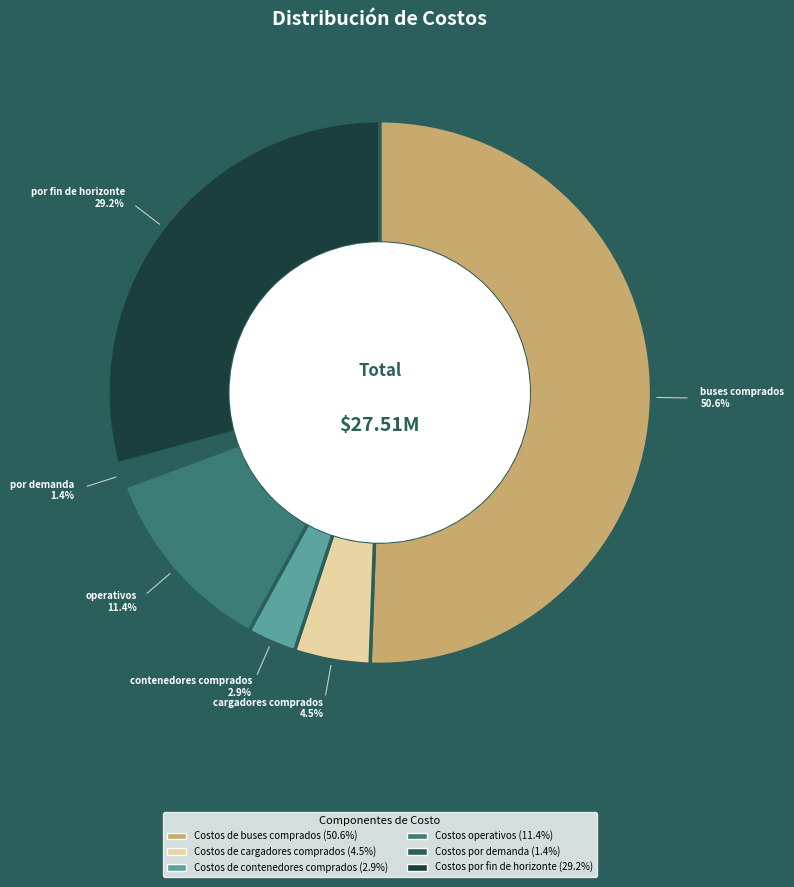

To the nearest percent, what percentage of the pie is Costos de contenedores comprados?

3%